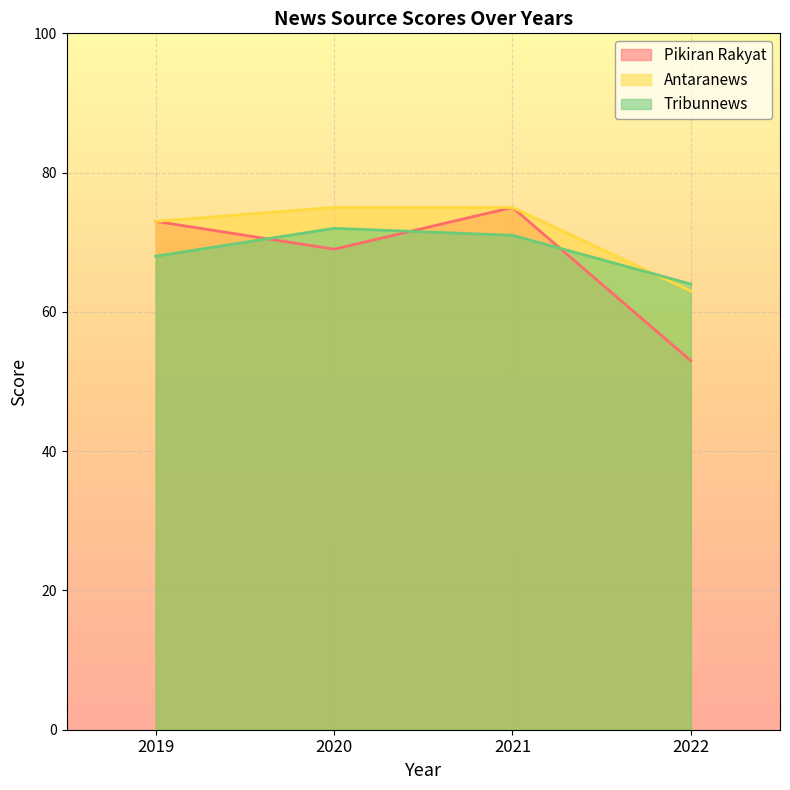

What is the approximate value of Antaranews at 2019, to the nearest 5?

75